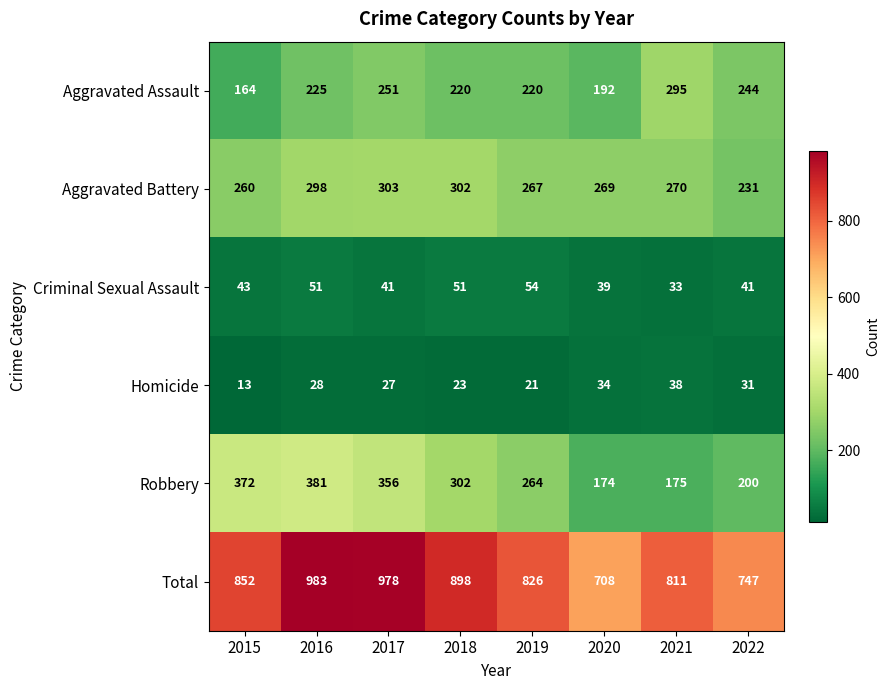

List the labels in order of Robbery value, smallest first.

2020, 2021, 2022, 2019, 2018, 2017, 2015, 2016